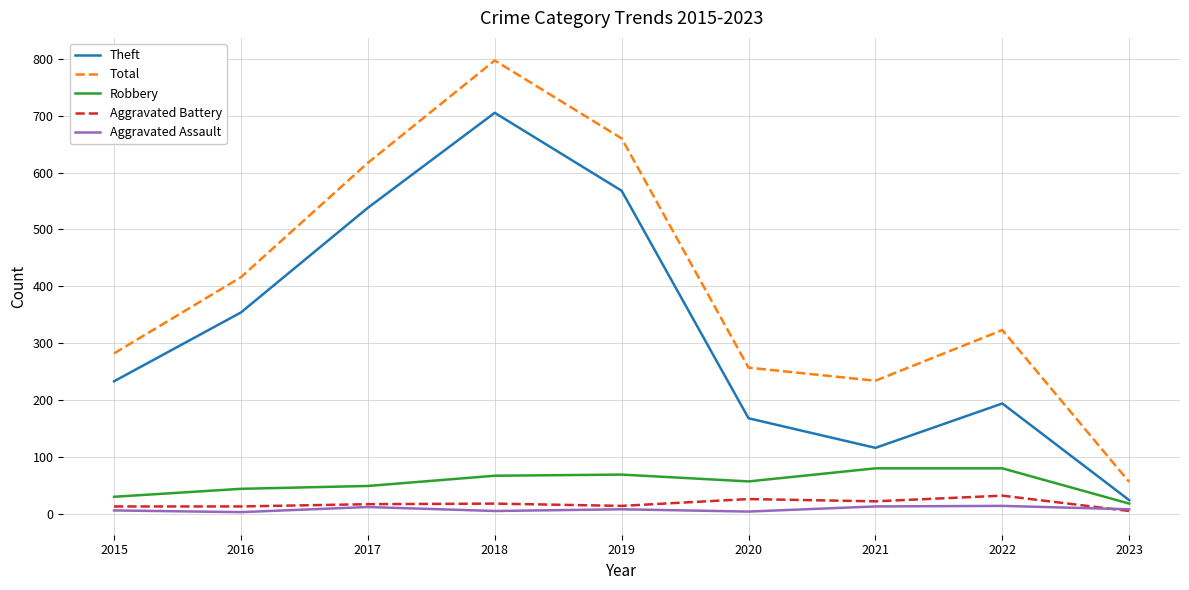

Which series has the widest spread of values?

Total